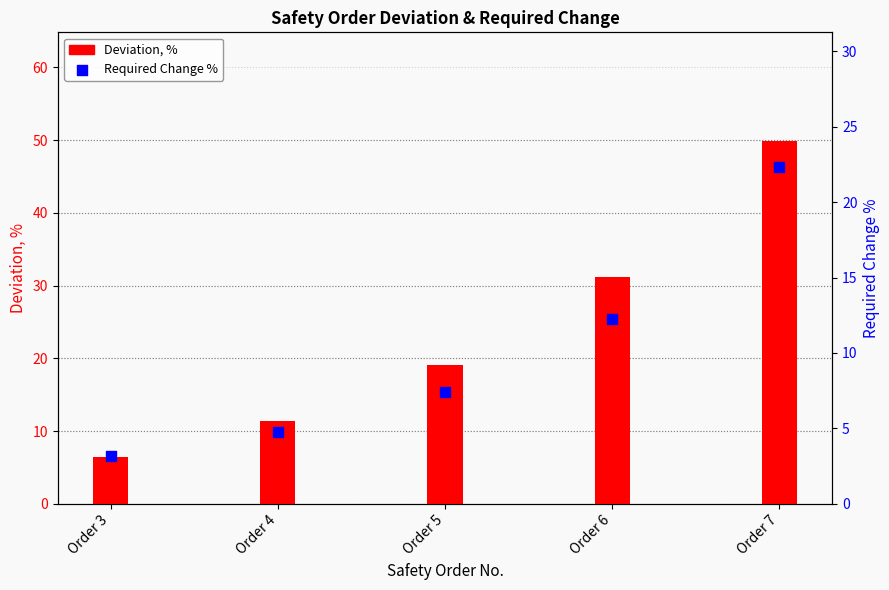

What are all the series names shown in the legend?

Deviation, %, Required Change %